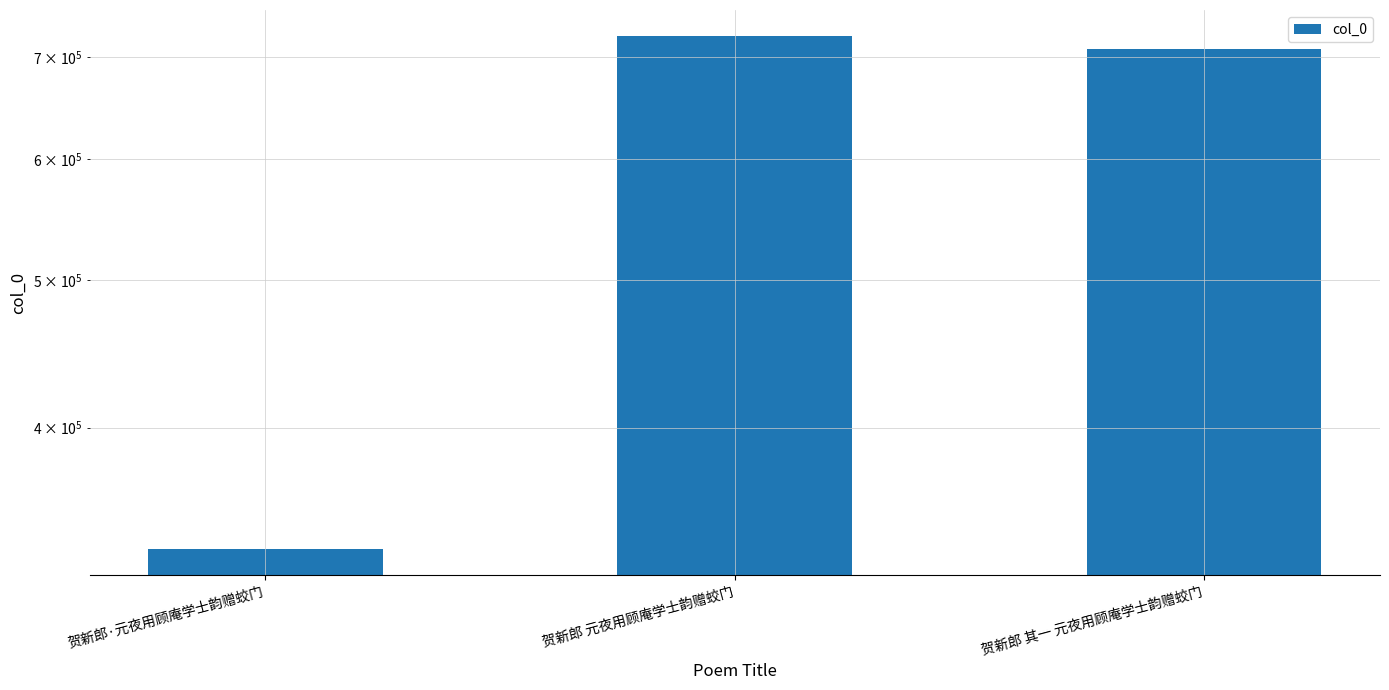

What is the value of the 3rd bar from the left?

707996